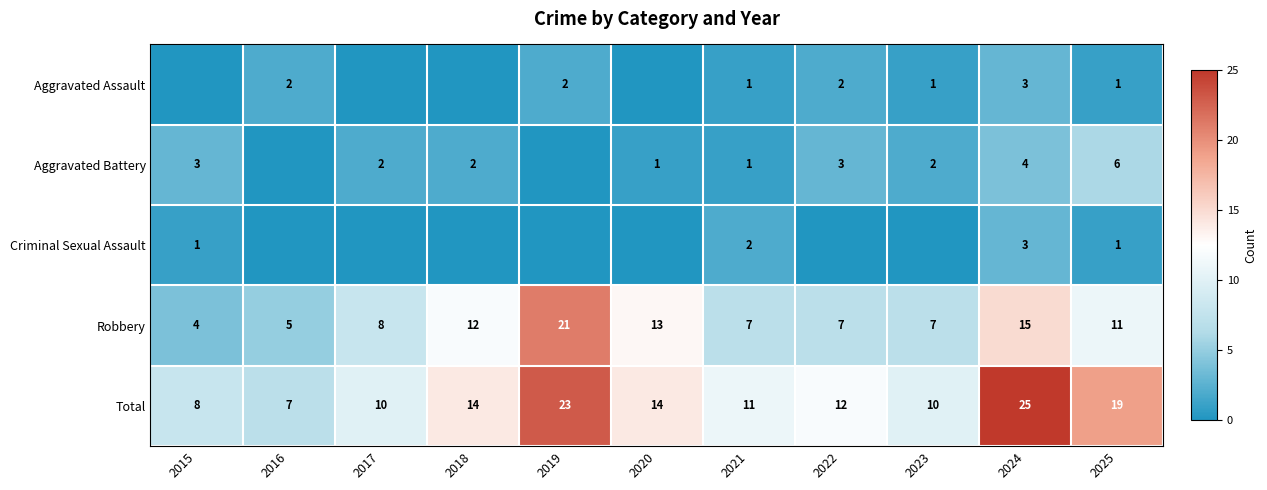

What is the sum of the Robbery values at 2015 and 2024?

19